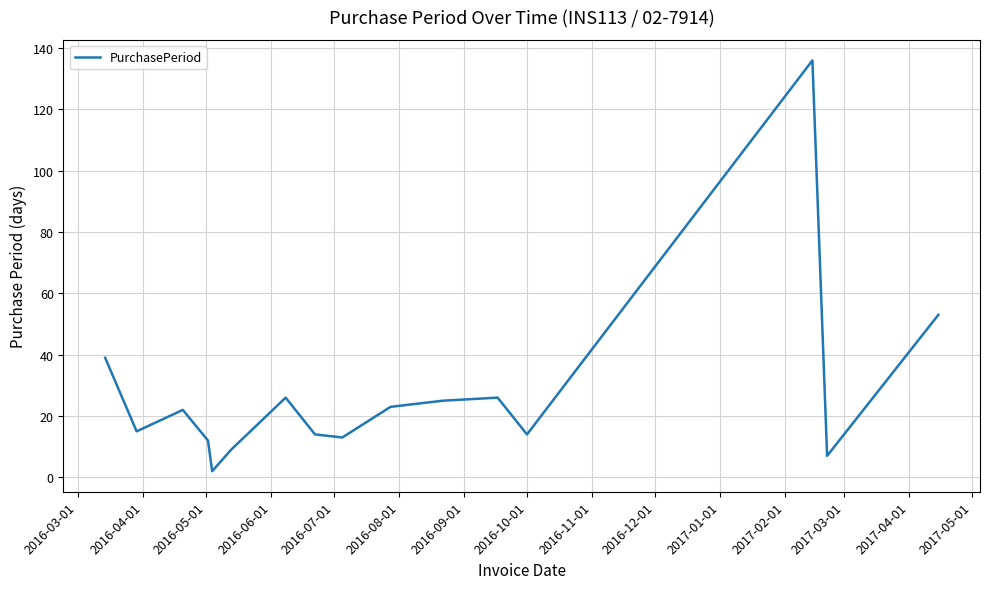

What is the difference between the maximum and minimum values?

134